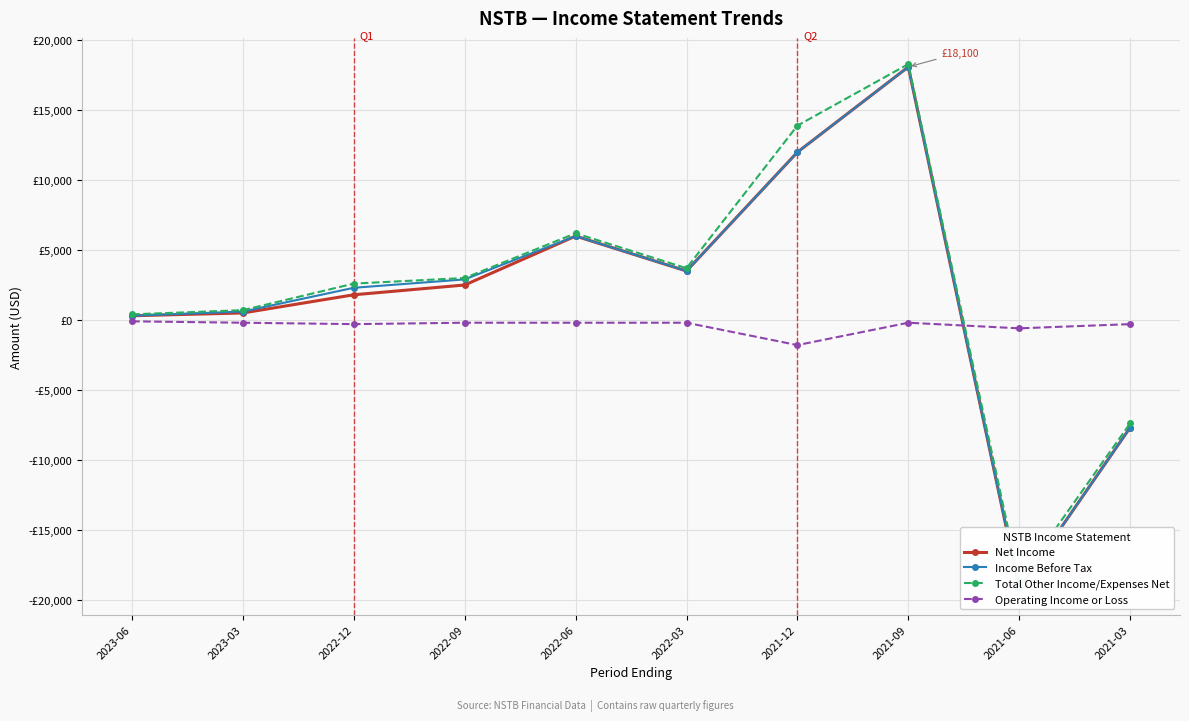

What is the difference between the maximum and minimum values in the Operating Income or Loss series?

1700